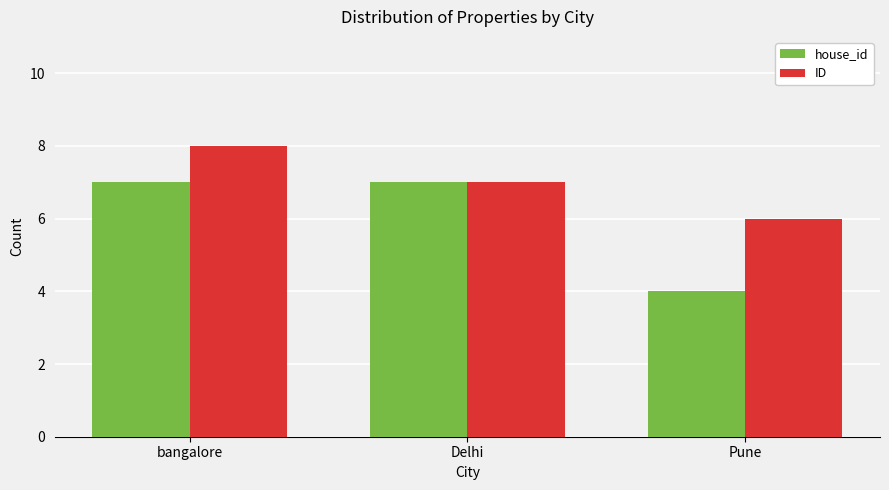

Are the bars grouped side by side (vs. stacked)?

Yes